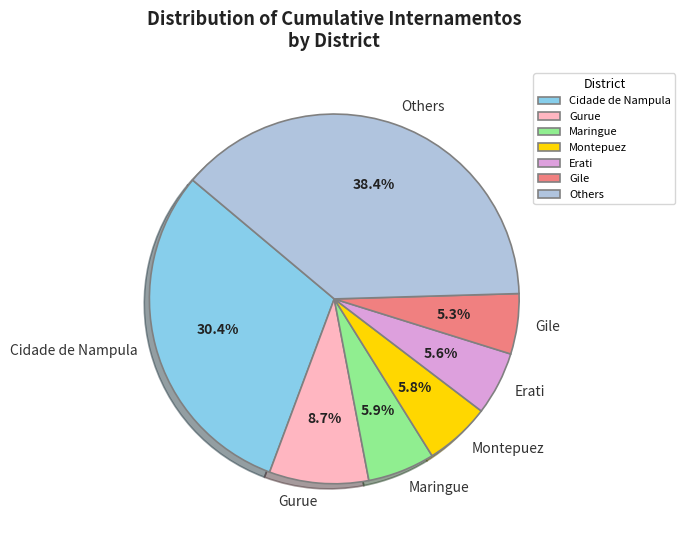

How many slices are in this pie chart?

7